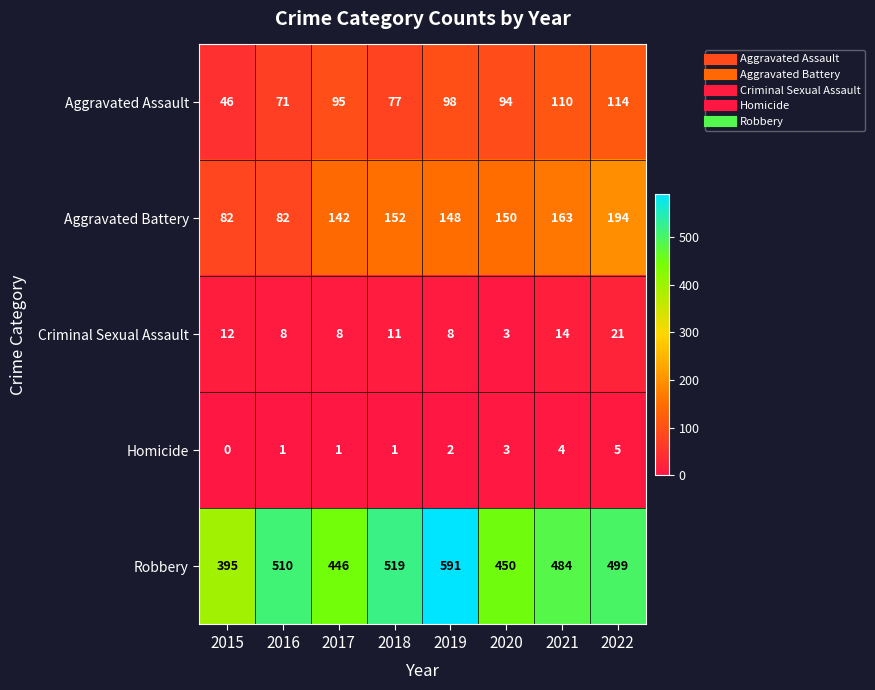

What is the difference between the highest and lowest values at 2016?

509